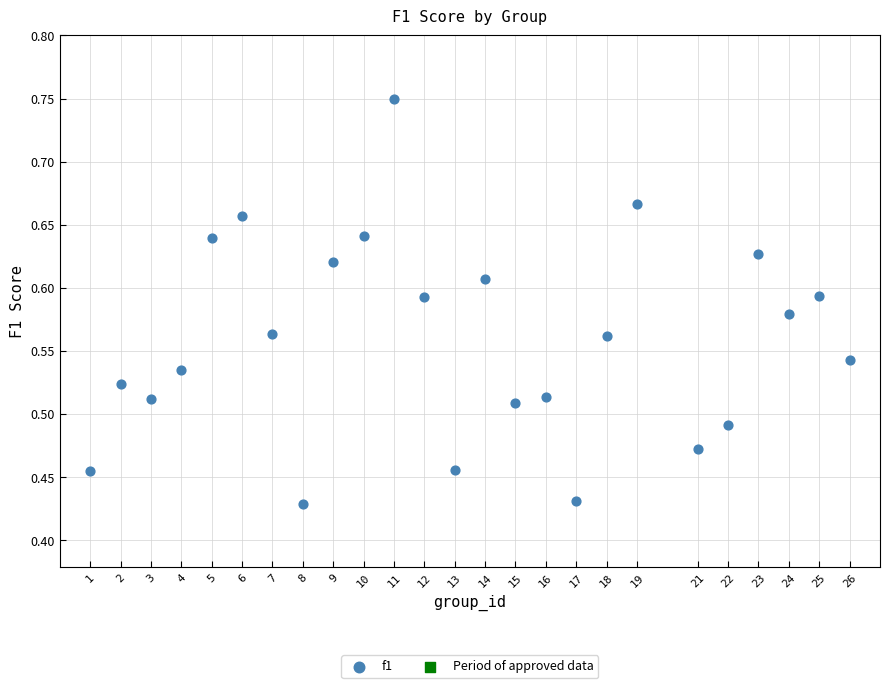

What is the range of X values (max minus min)?

25.0